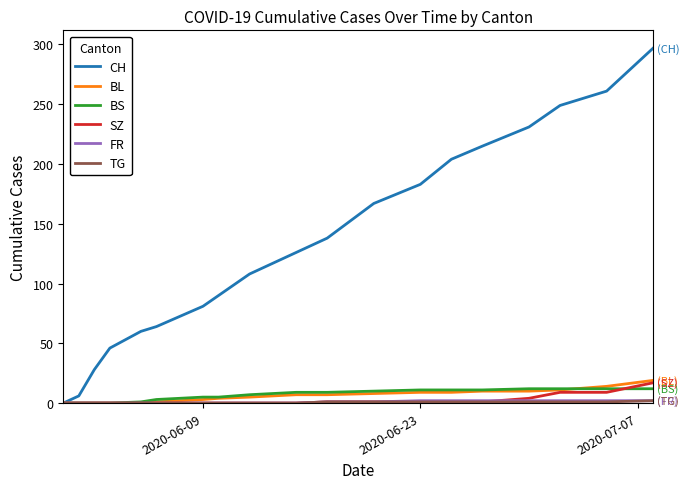

Which series has the widest spread of values?

CH